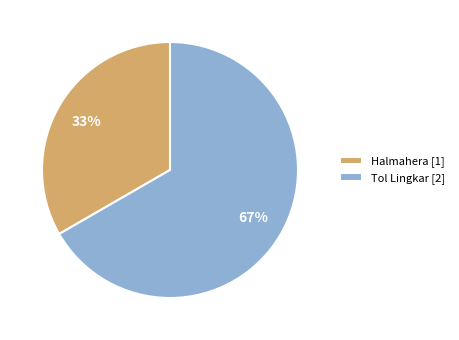

Count the number of slices in the pie.

2